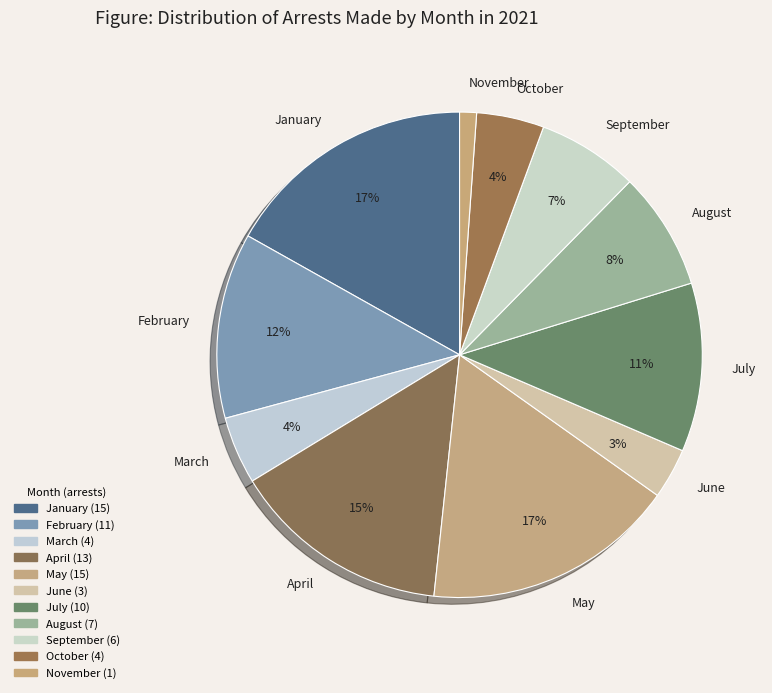

Between August and November, which is larger?

August